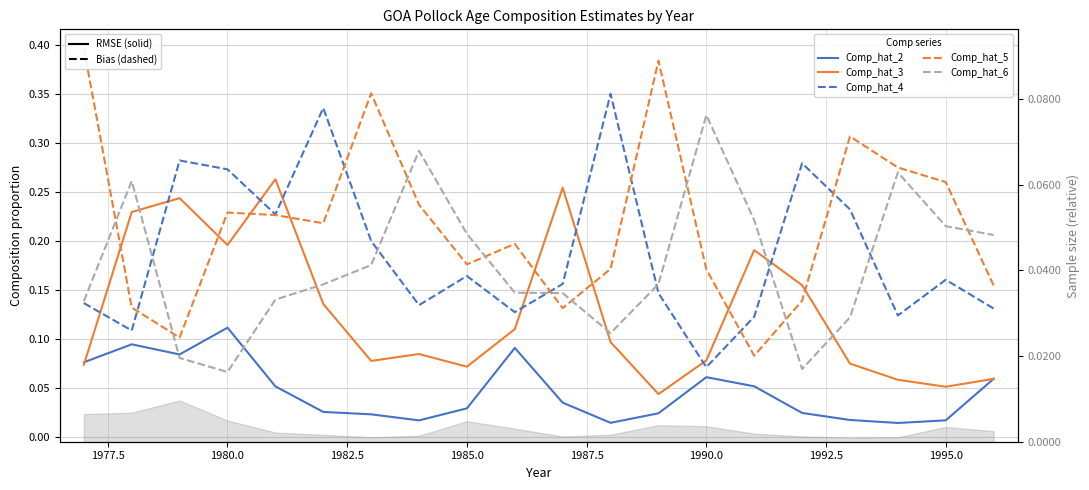

Count the Comp_hat_4 values in the range 0 to 1.

20